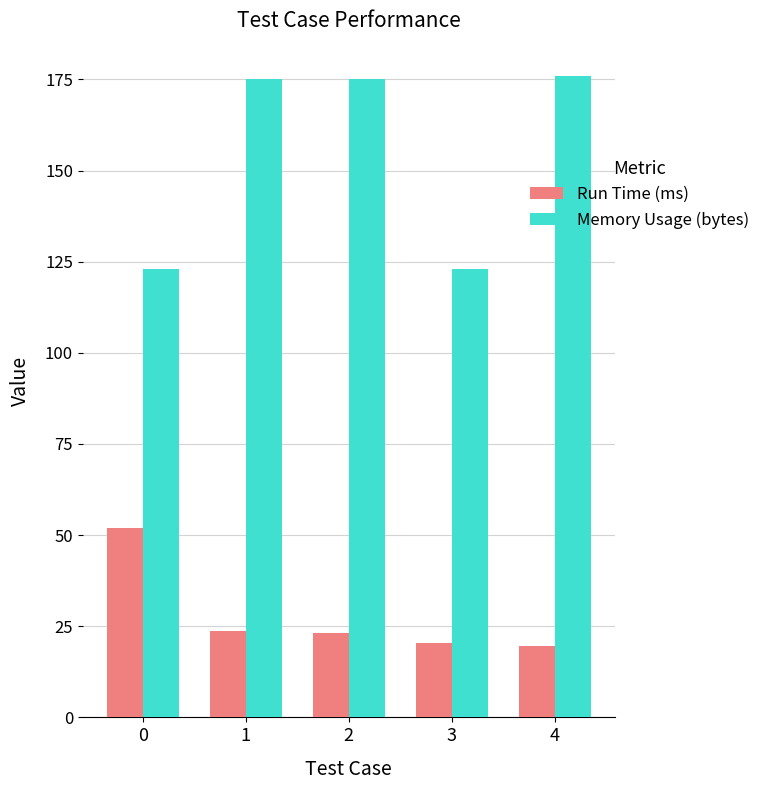

What is the value of the Run Time (ms) bar at the 5th from the left?

19.6